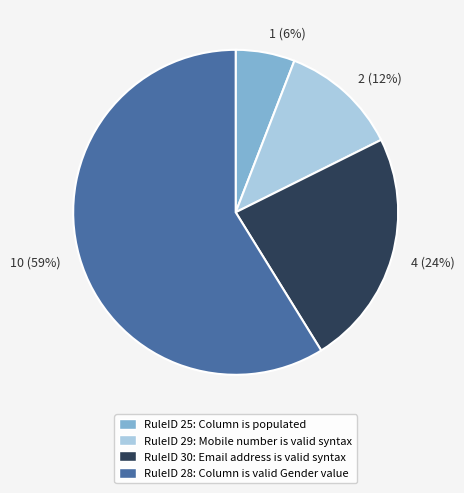

To the nearest percent, what is the difference between the 1 (6%) and 4 (24%) slice percentages?

18%